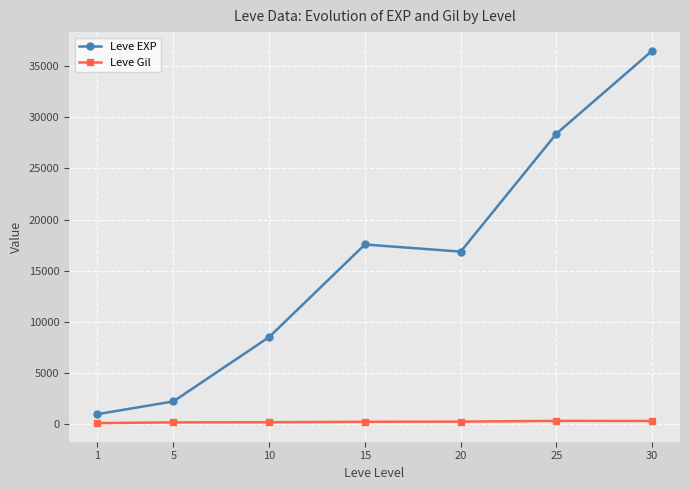

True or false: Leve Gil and Leve EXP cross at least once.

False